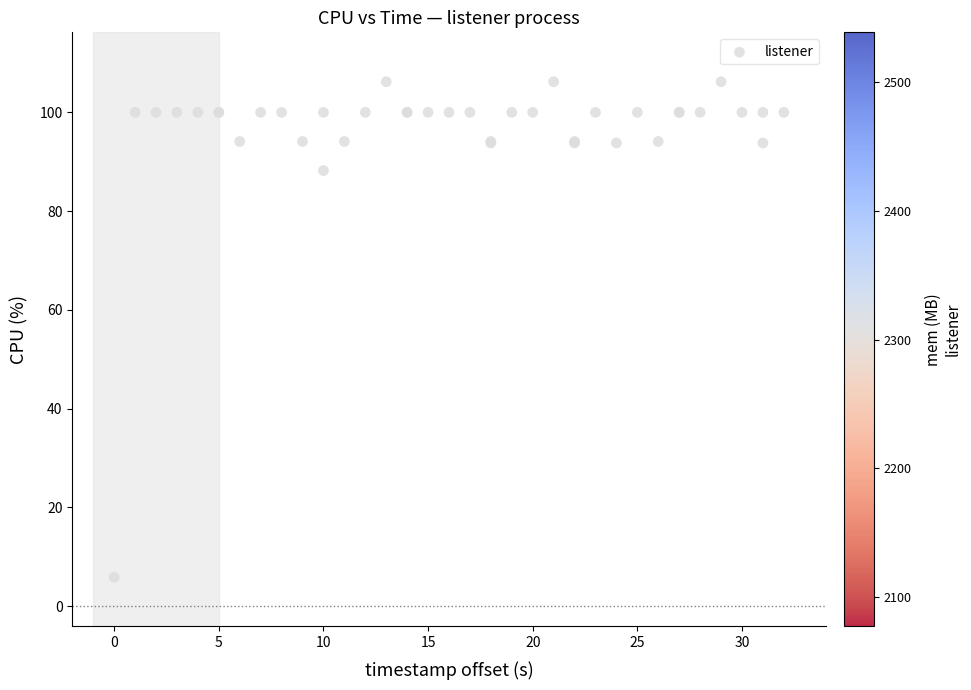

What Y value in the scatter plot is closest to 56?

88.2